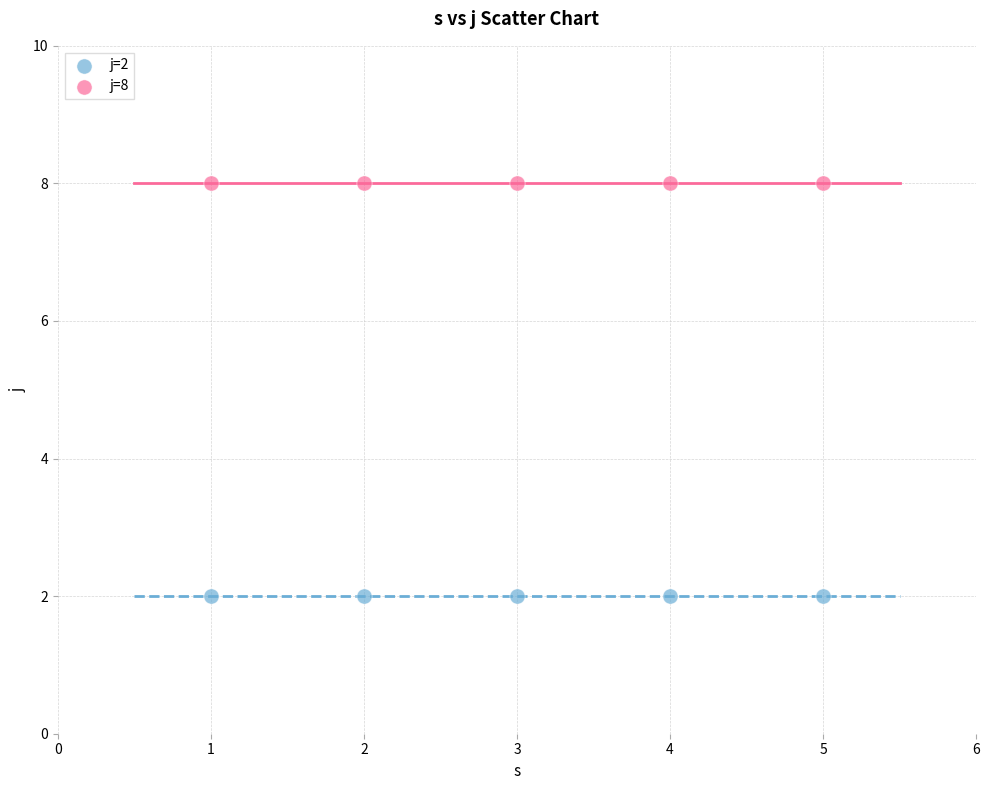

Which series reaches the minimum Y coordinate?

j=2